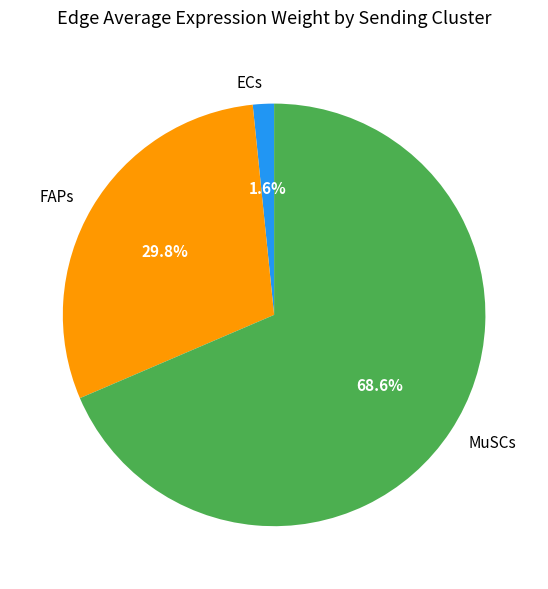

What percentage is NOT represented by ECs?

98.4%